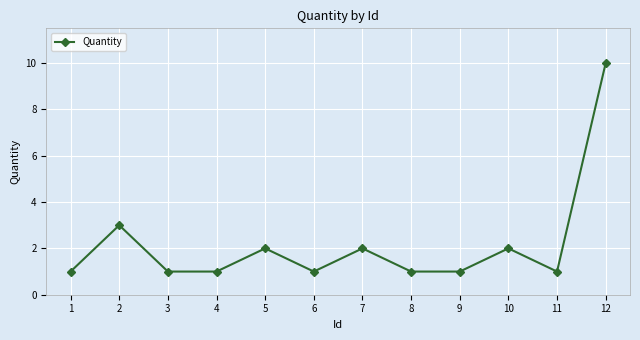

What is the maximum value shown in the chart?

10